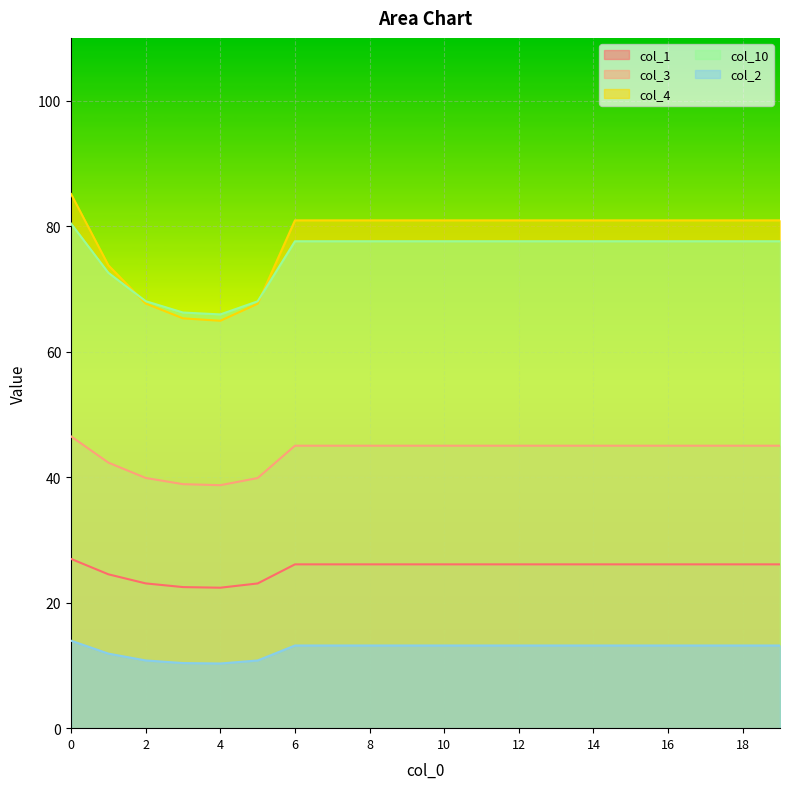

List the labels in order of col_10 value, smallest first.

4, 3, 5, 2, 1, 6, 7, 8, 9, 10, 11, 12, 13, 14, 15, 16, 17, 18, 19, 0